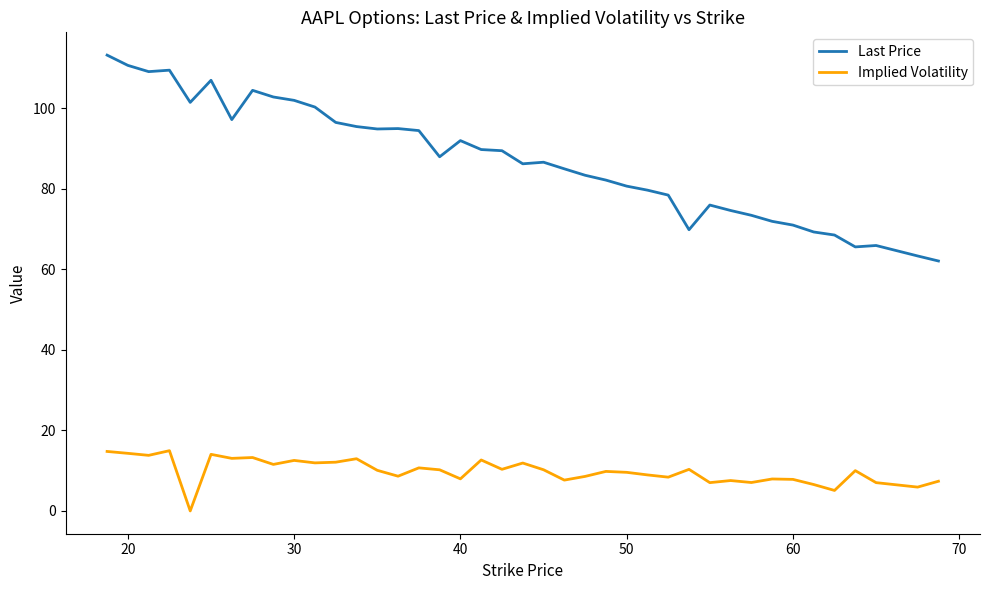

Which series has the largest range (max minus min)?

Last Price